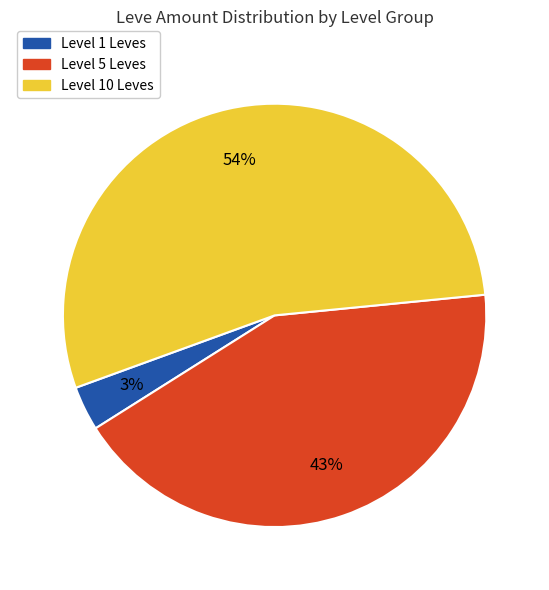

To the nearest percent, what is the average slice percentage?

33%